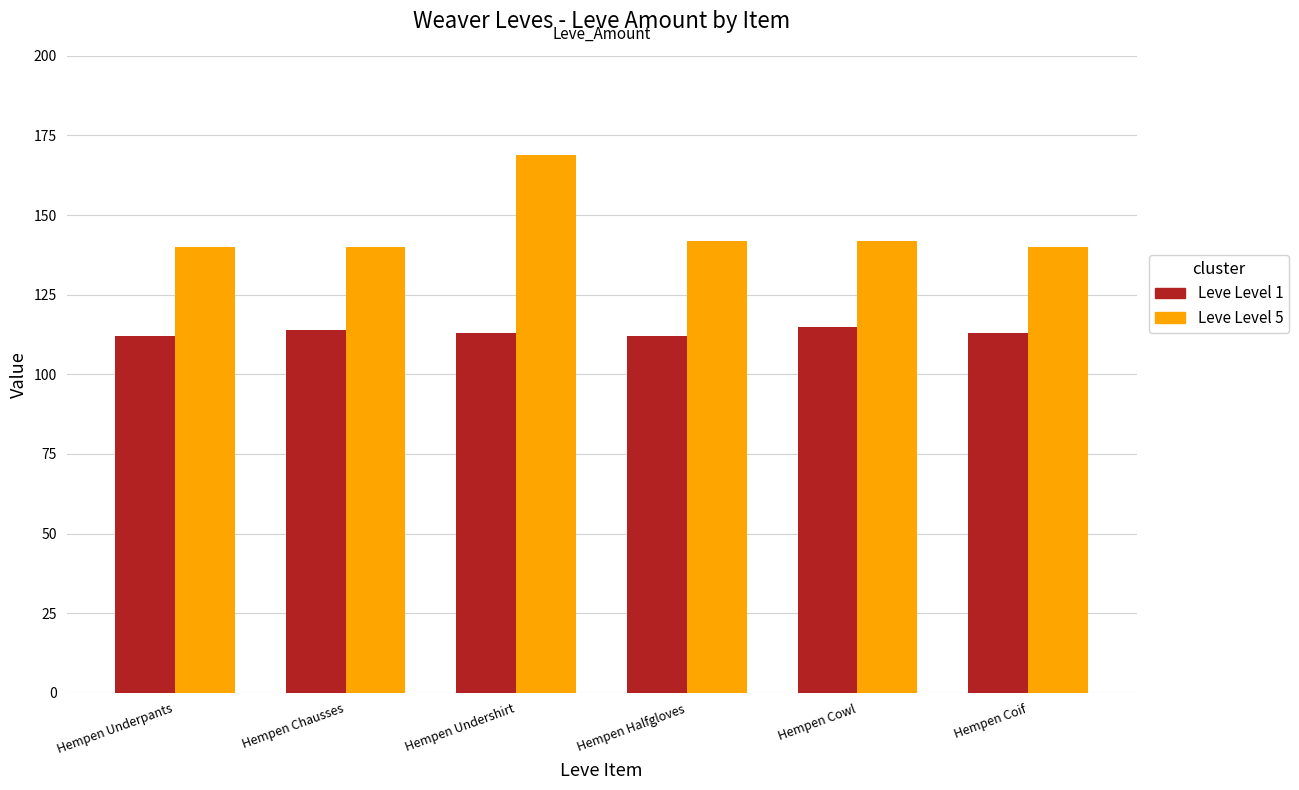

True or false: Leve Level 1 has a value of 113 at Hempen Coif.

True